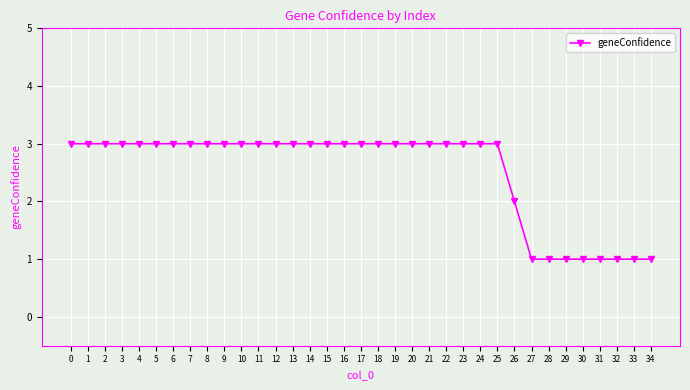

What is the value of the 25th point from the left?

3